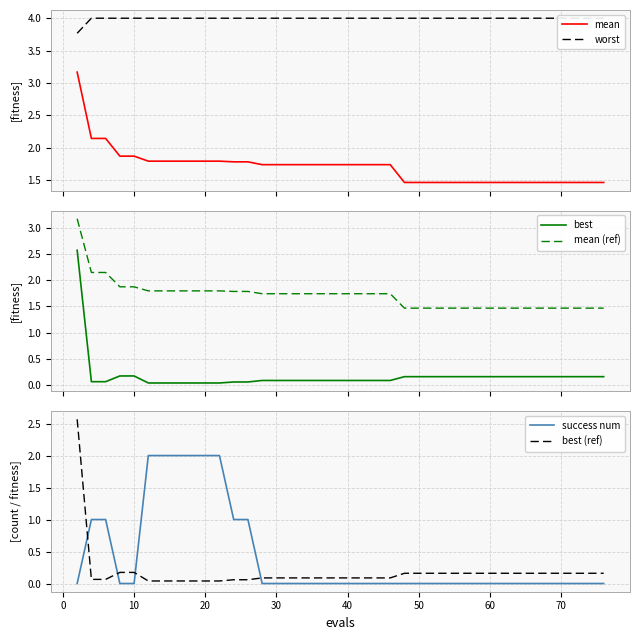

Is it true that success num equals 0.0 at 70?

True